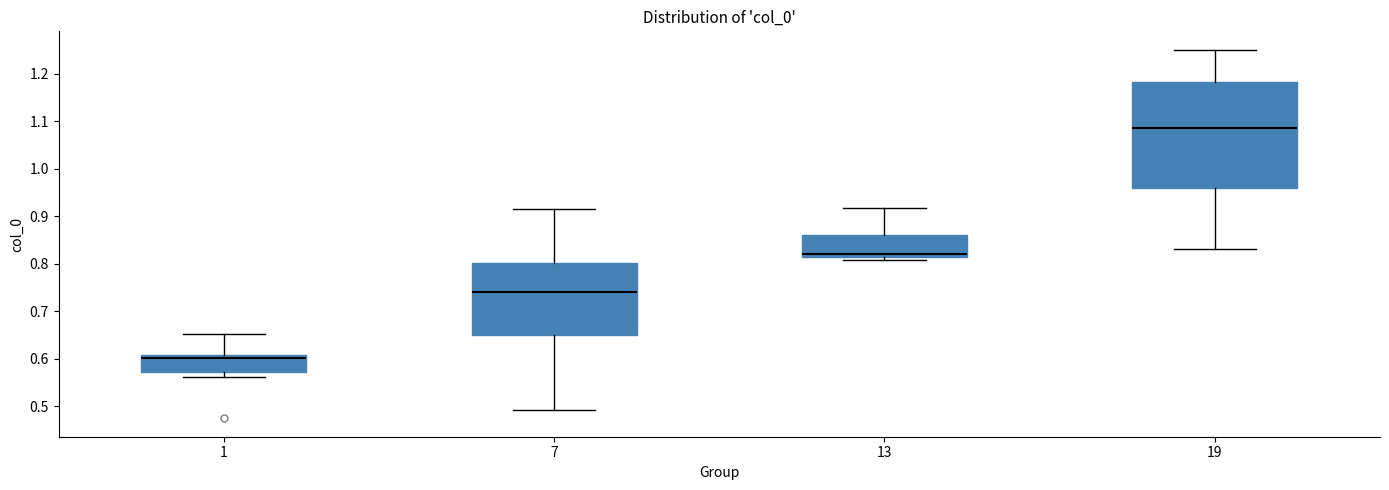

Which box's median line is the highest?

19